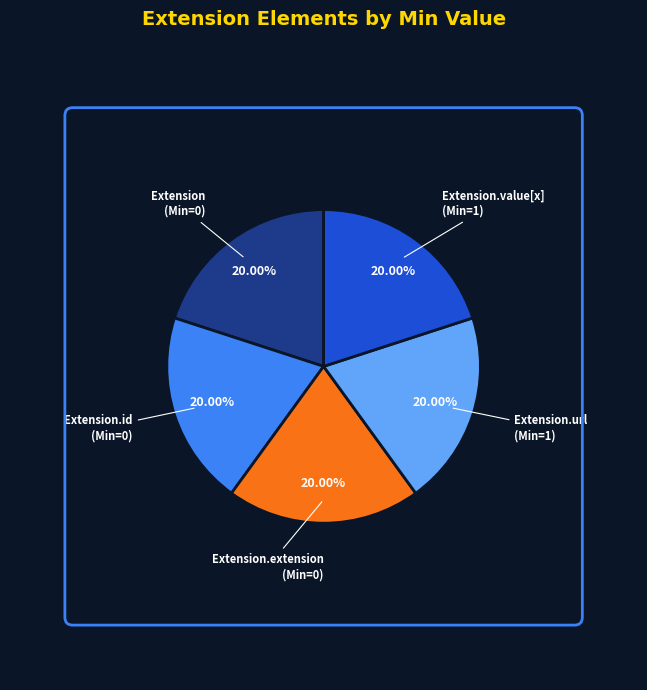

Is there a majority slice in this chart?

No